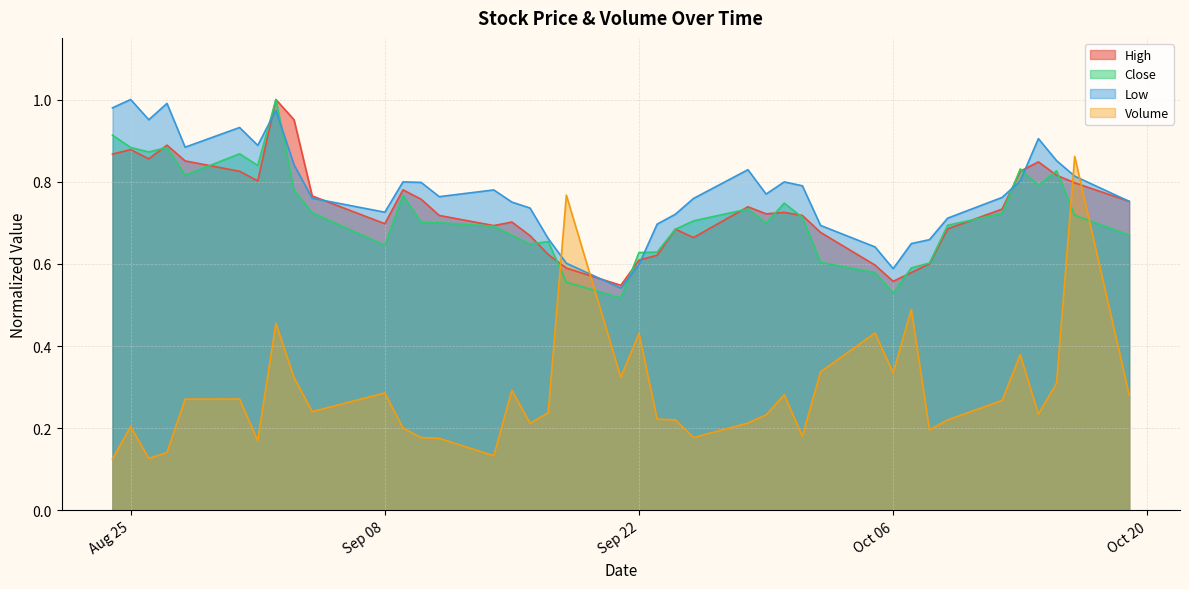

What is the sum of the High values at 2020-10-13 and 2020-09-18?

1.4